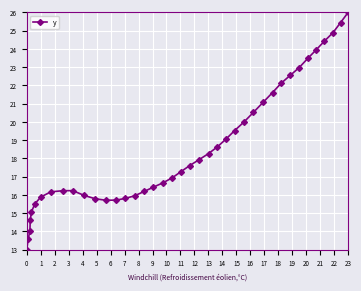

What is the difference between the second highest and minimum values?

12.4